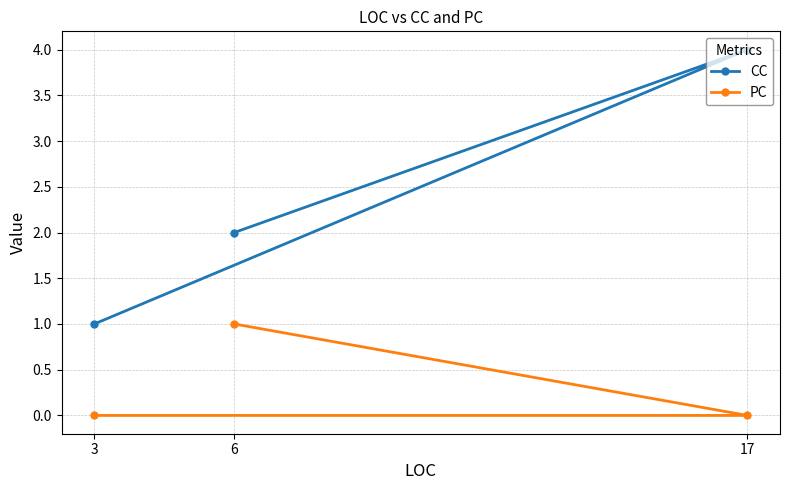

Is it true that PC equals 0 at 3?

True